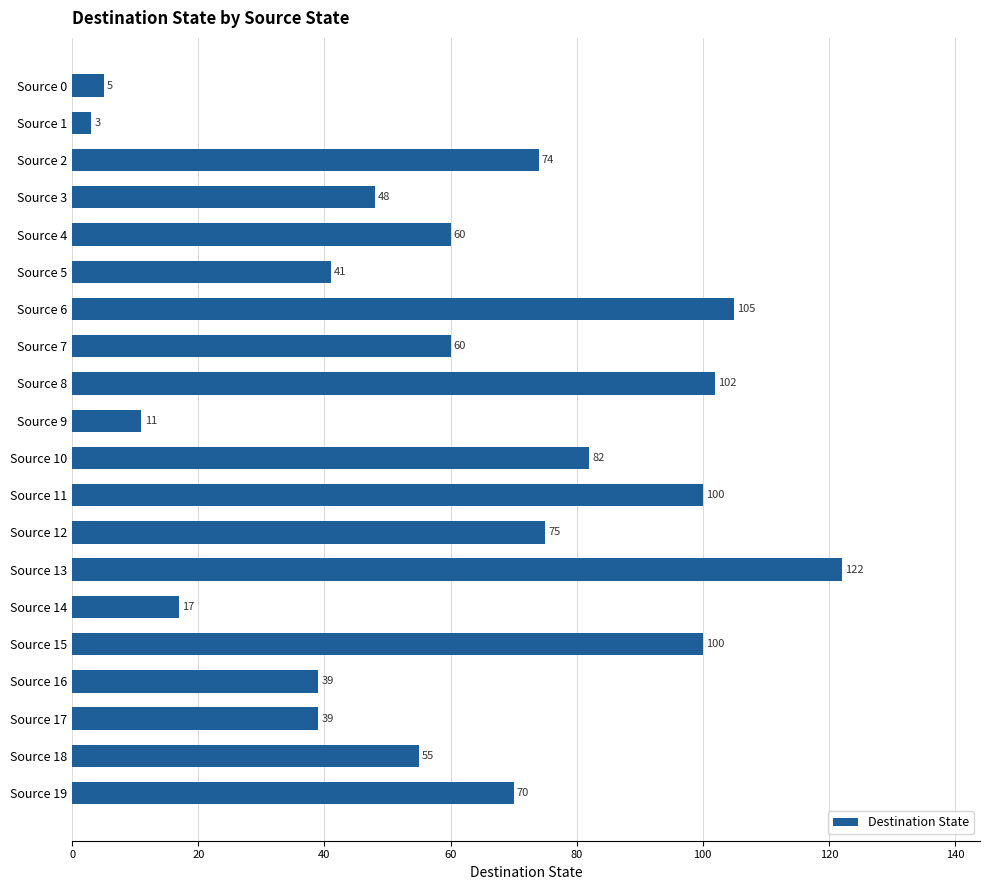

What is the value of the 15th bar from the top?

17